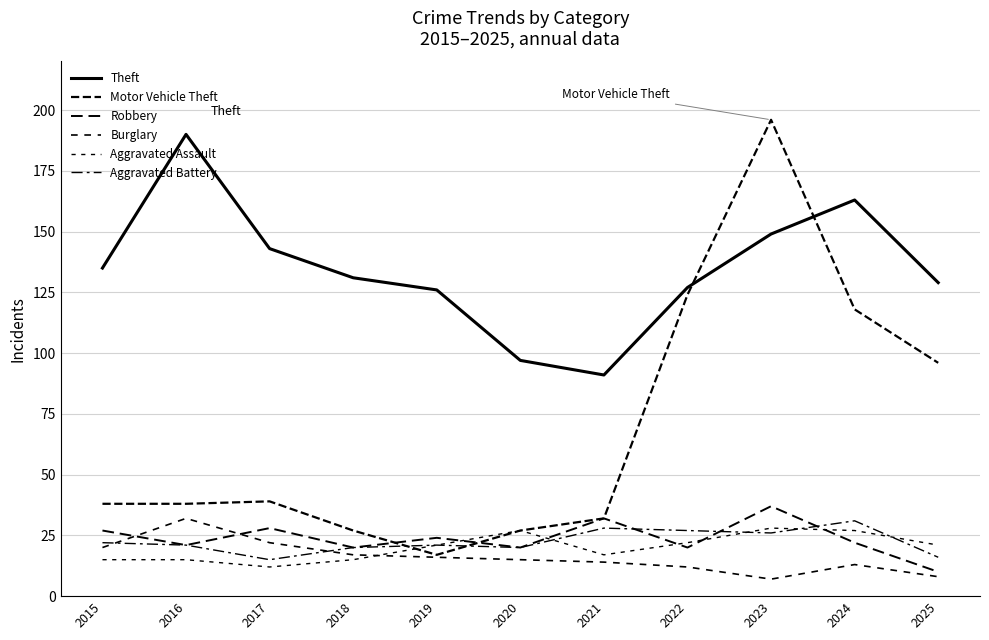

How many lines are shown in the chart?

6